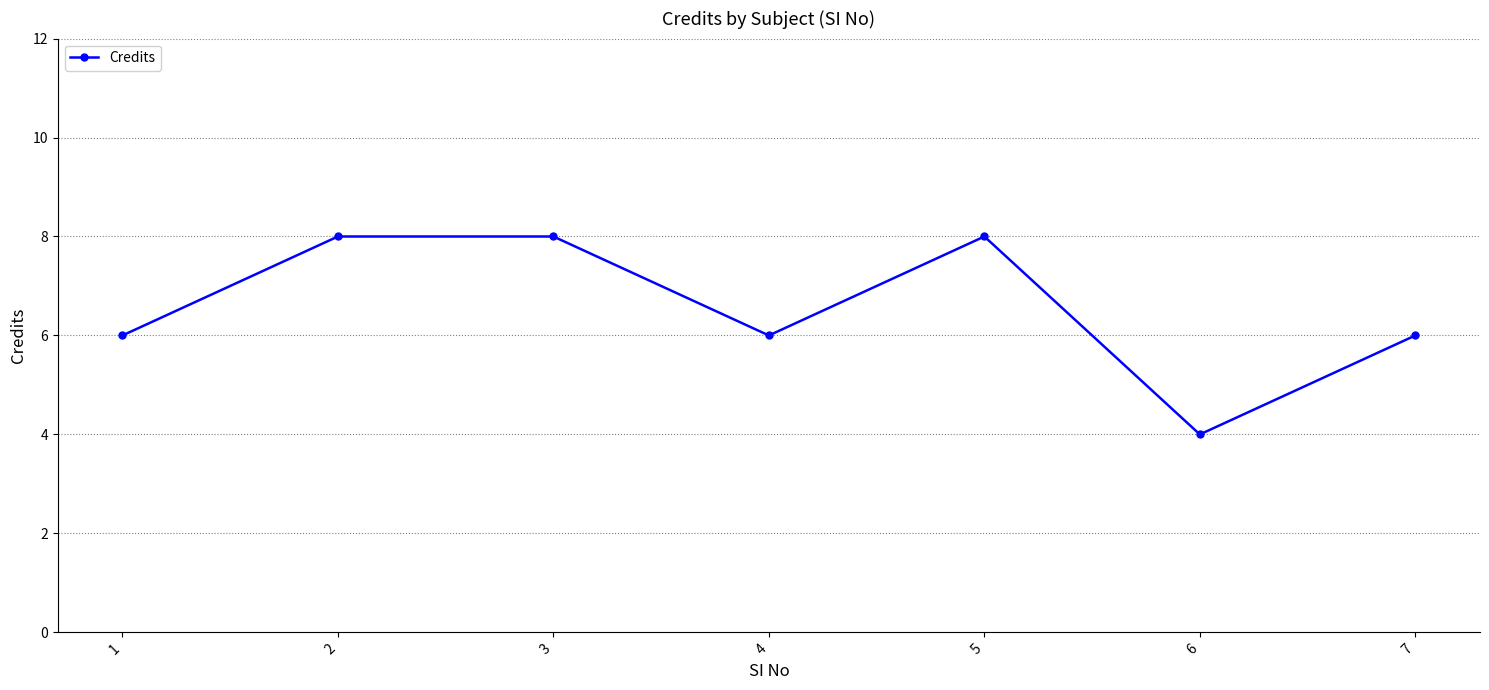

Reading right to left, what are all the values shown in this chart?

6	4	8	6	8	8	6